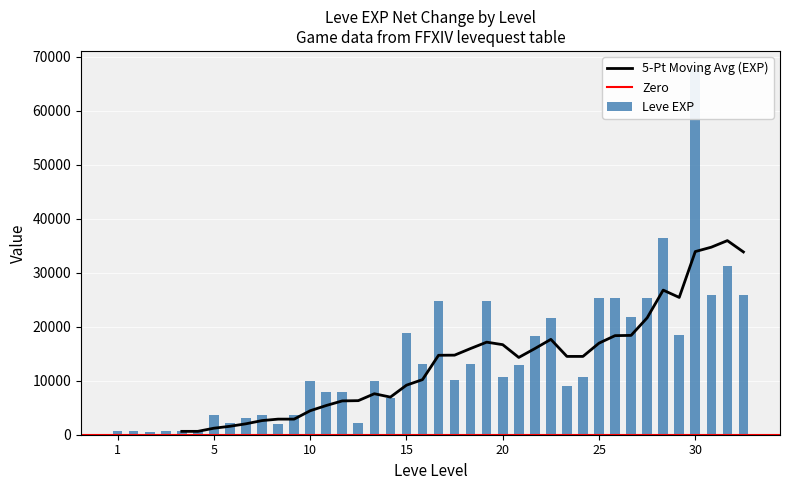

The chart shows a value of 13040 at 22. True or false?

True